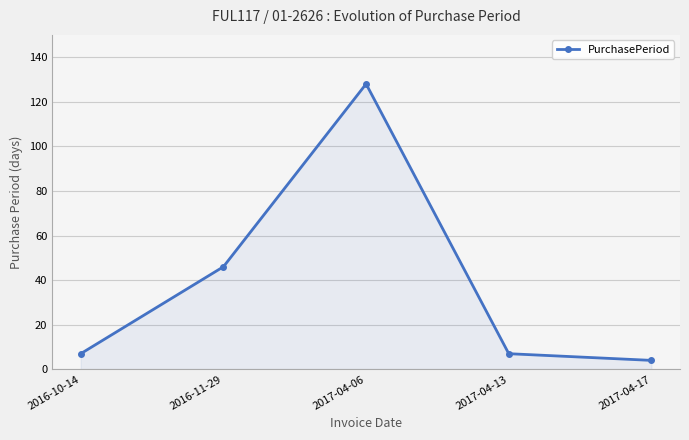

What is the label of the 4th point from the left?

2017-04-13